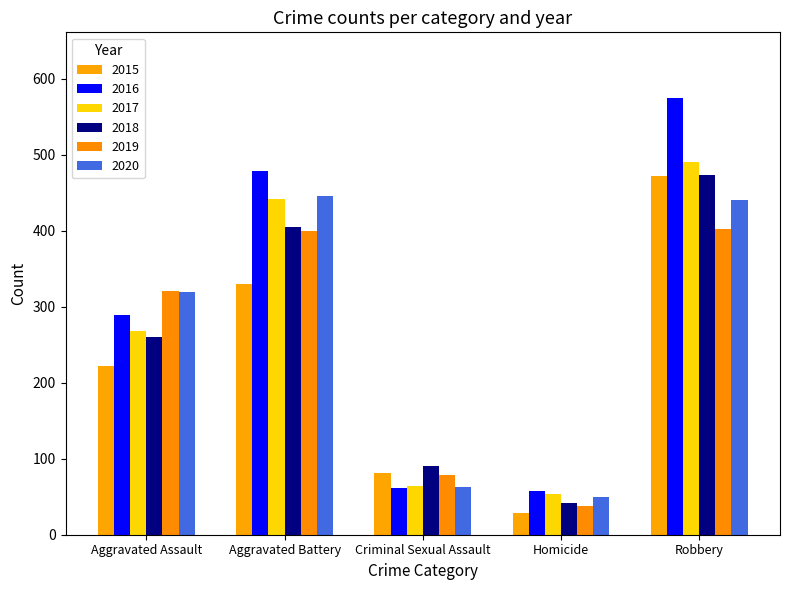

What is the approximate value of 2015 at Homicide, to the nearest 5?

30